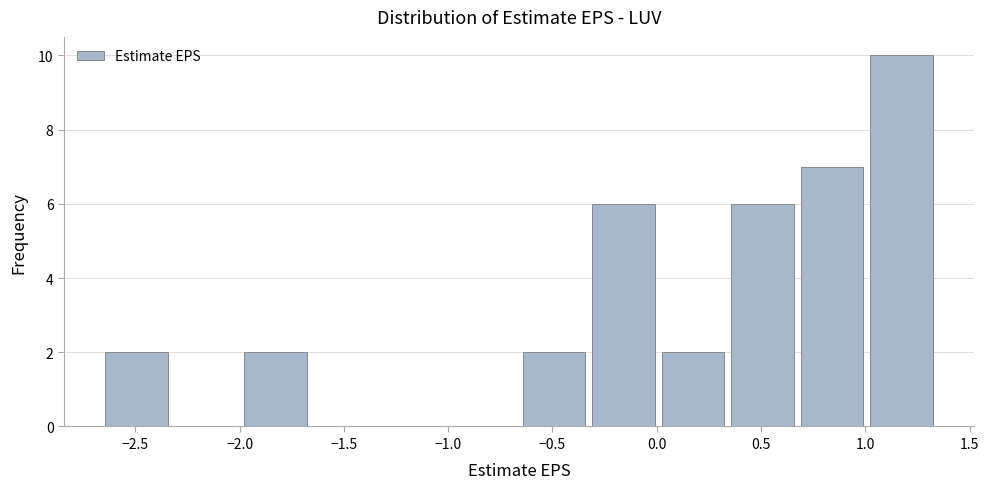

Reading left to right, list every bar in this chart as the range it spans on the x-axis followed by its height. Neither the bar edges nor the heights are printed on the chart, so give them approximately, as read against the axes.

-2.65 to -2.35: 2
-2.35 to -2.00: 0
-2.00 to -1.65: 2
-1.65 to -1.35: 0
-1.35 to -1.00: 0
-1.00 to -0.65: 0
-0.65 to -0.35: 2
-0.35 to 0.00: 6
0.00 to 0.35: 2
0.35 to 0.65: 6
0.65 to 1.00: 7
1.00 to 1.35: 10